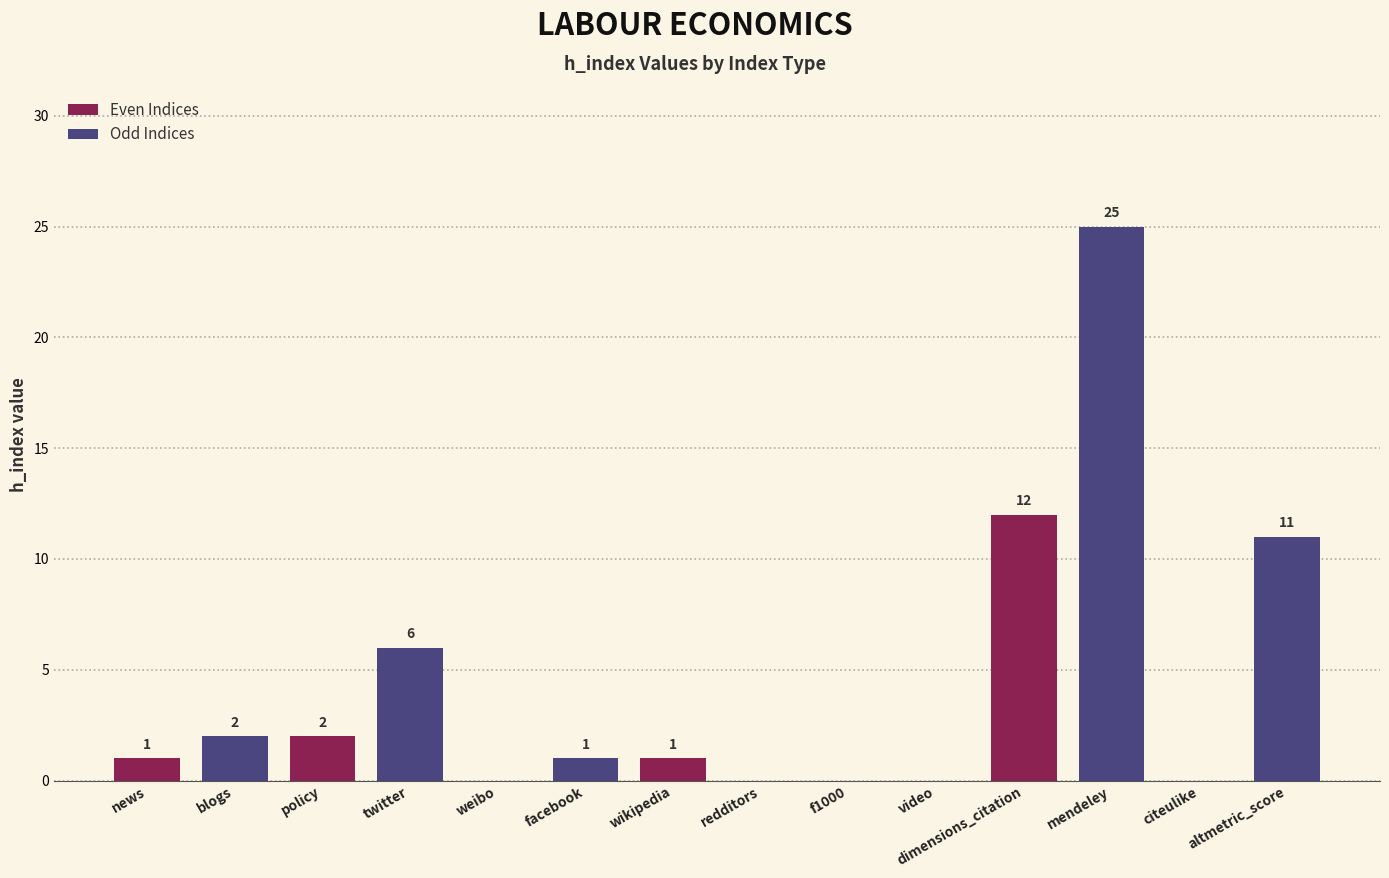

True or false: the data shows 2 at blogs.

True